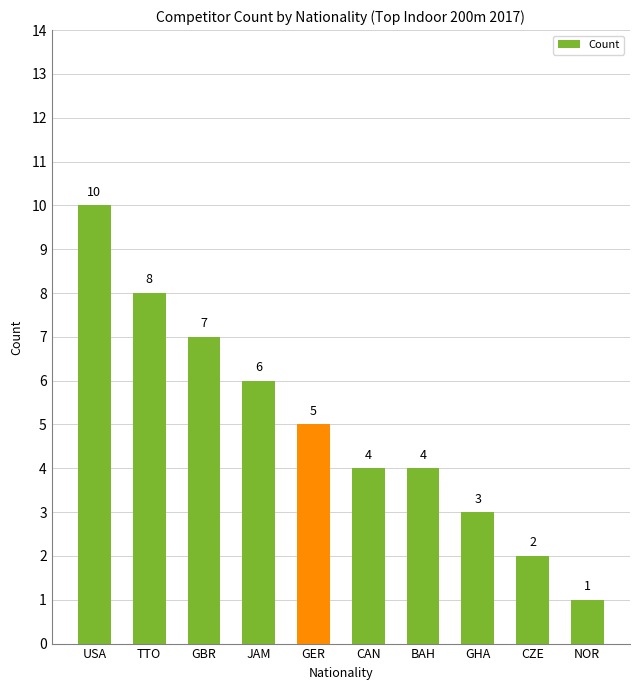

What is the sum of the values at JAM and TTO?

14